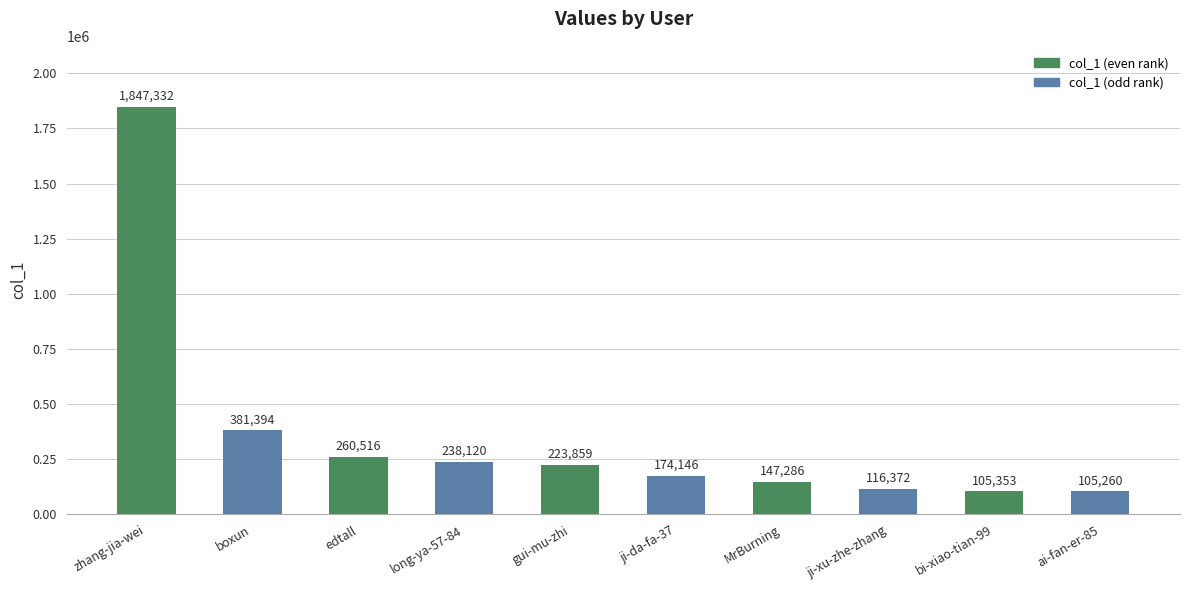

List the labels in order of value, smallest first.

ai-fan-er-85, bi-xiao-tian-99, ji-xu-zhe-zhang, MrBurning, ji-da-fa-37, gui-mu-zhi, long-ya-57-84, edtall, boxun, zhang-jia-wei